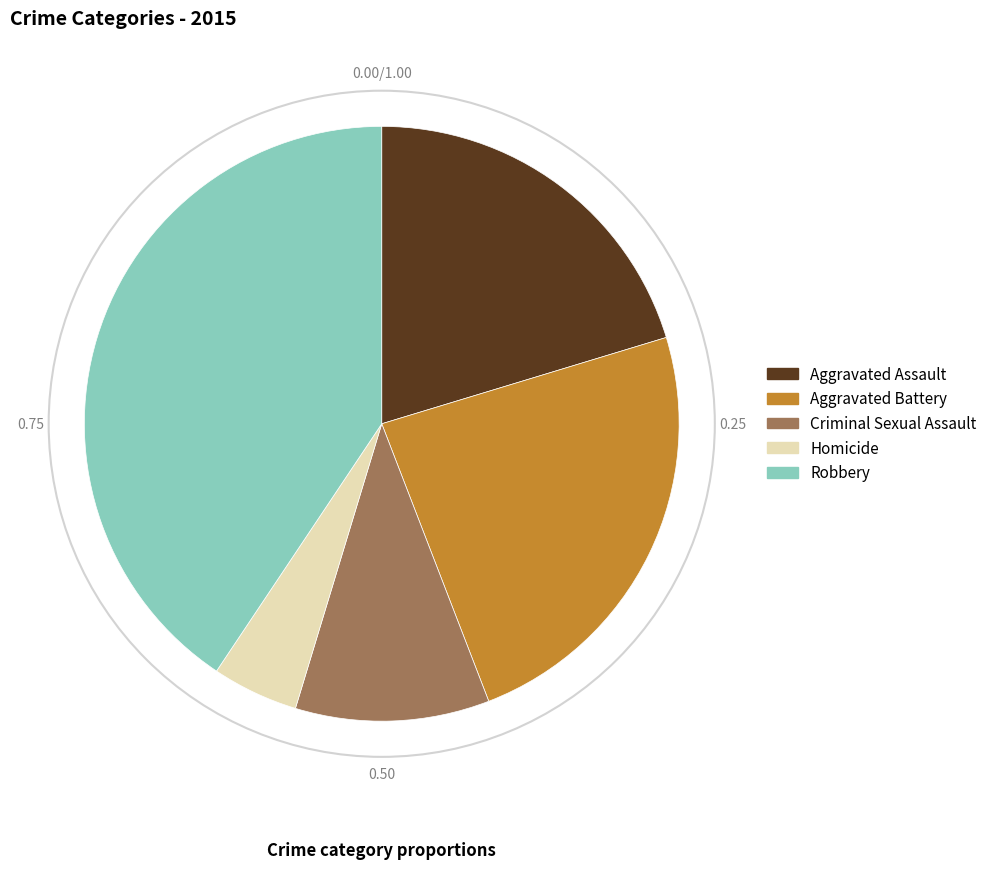

Does Aggravated Assault account for over 50% of the chart?

No